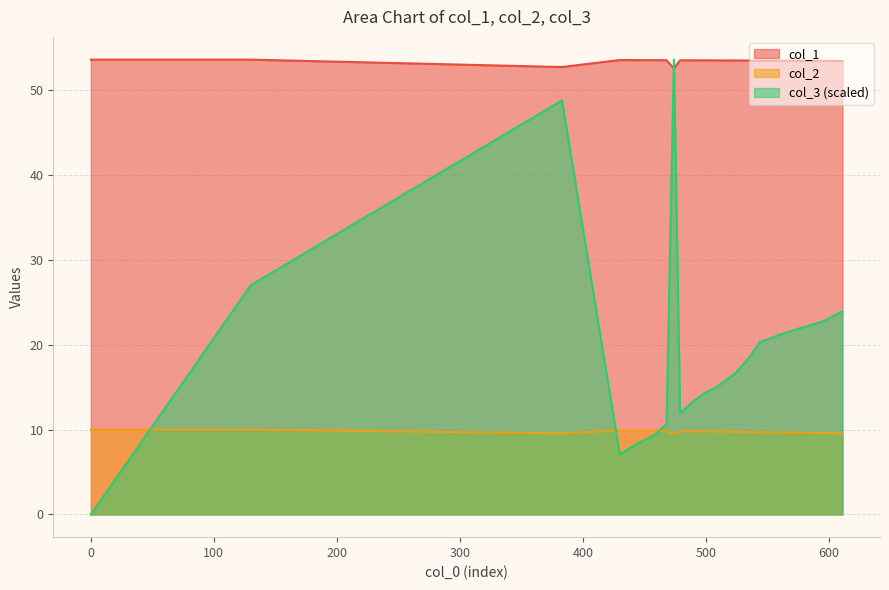

Count the number of categories in the chart.

20